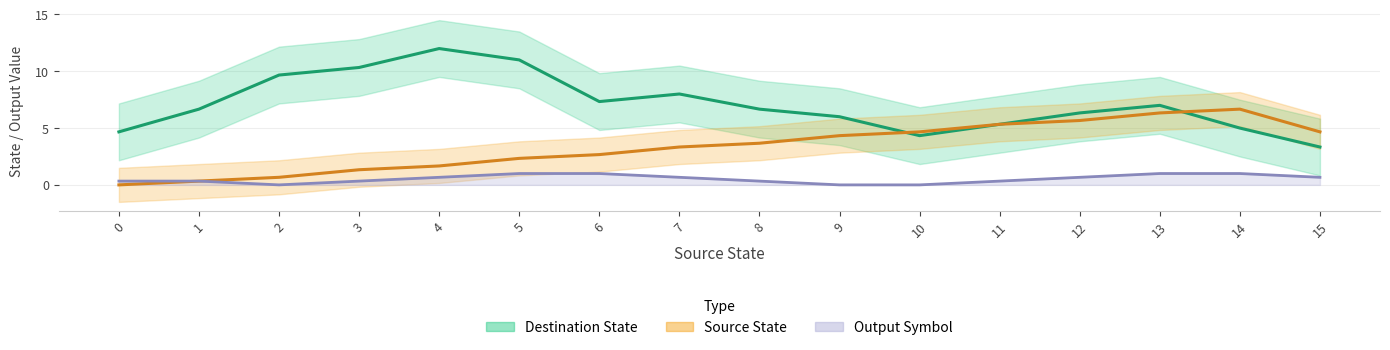

What is the minimum value for Destination State?

3.3